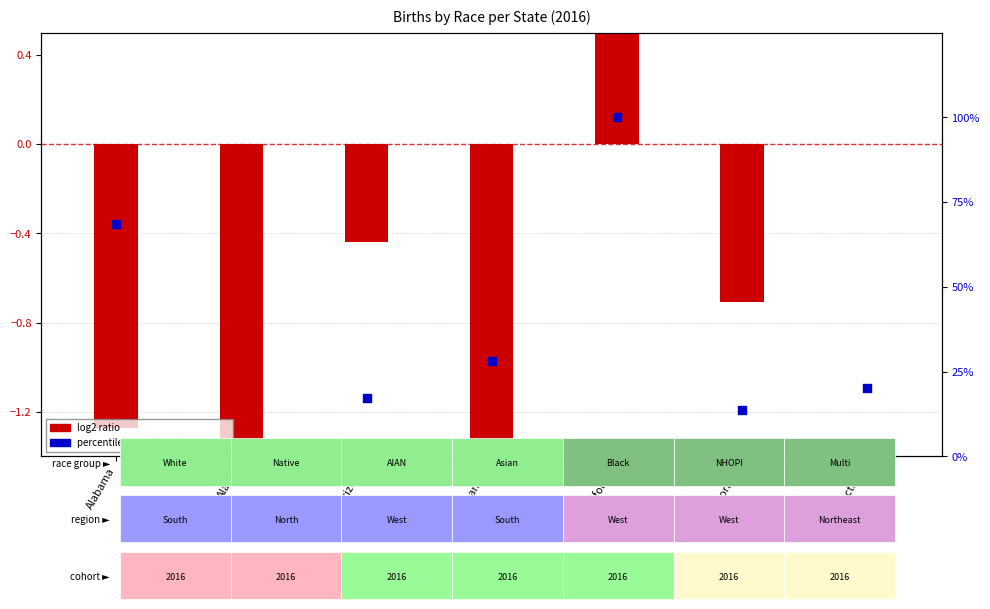

Which series reaches the maximum Y coordinate?

percentile rank within the sample